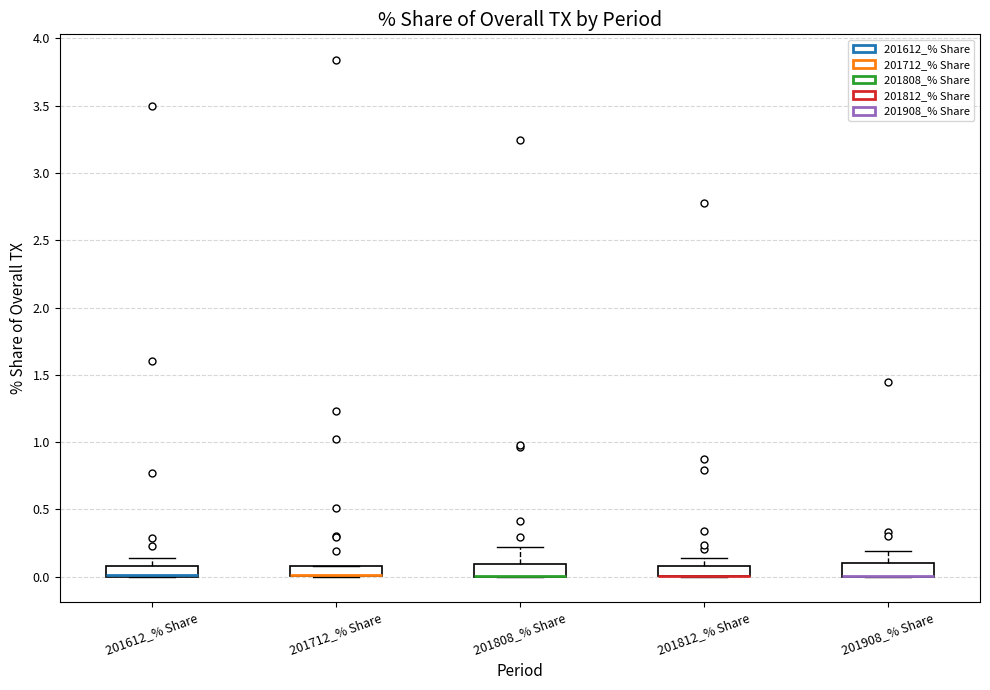

Where is the upper edge of the box for 201712_% Share on the y-axis? The values are not printed on the chart, so give them approximately, as read against the axis.

0.10